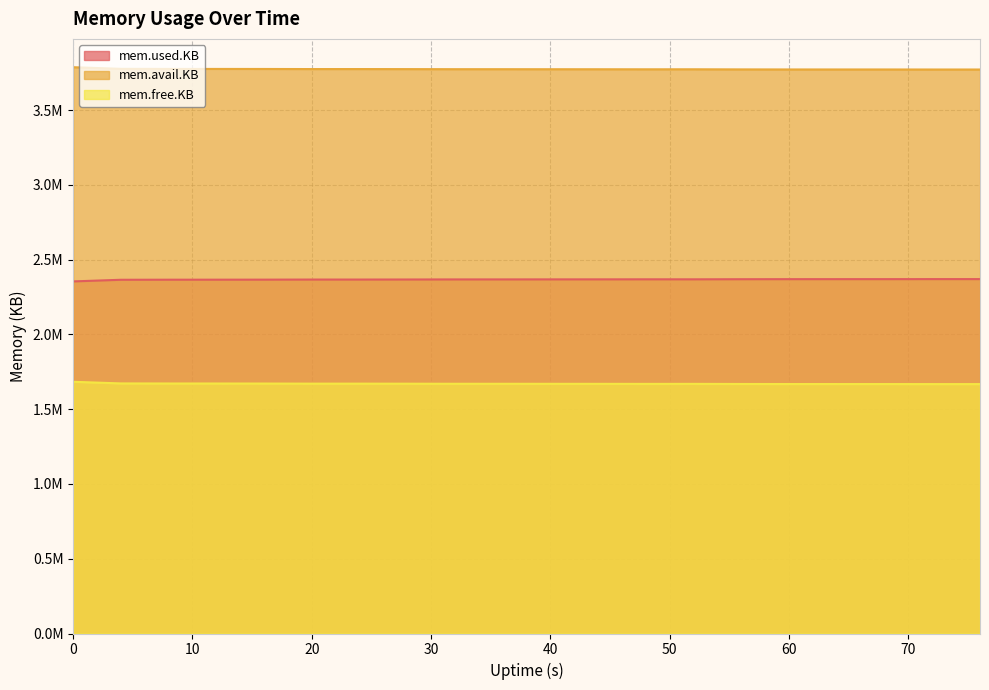

What is the difference between the maximum and second lowest values in the mem.free.KB series?

15420